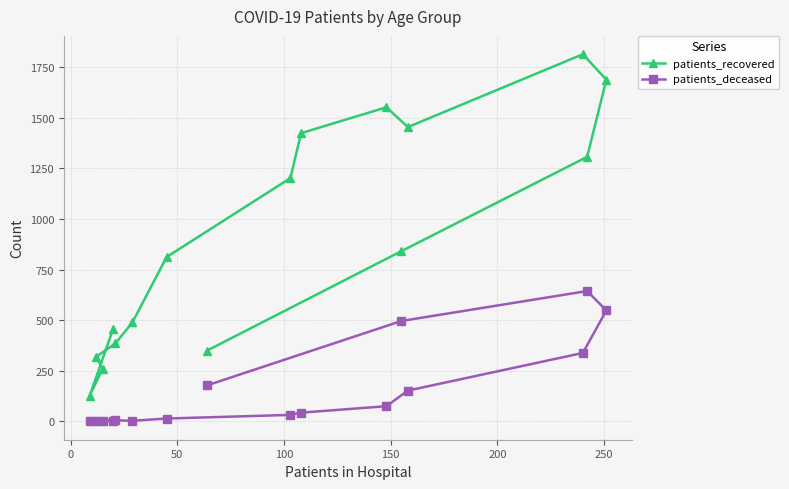

Which series has the largest range (max minus min)?

patients_recovered